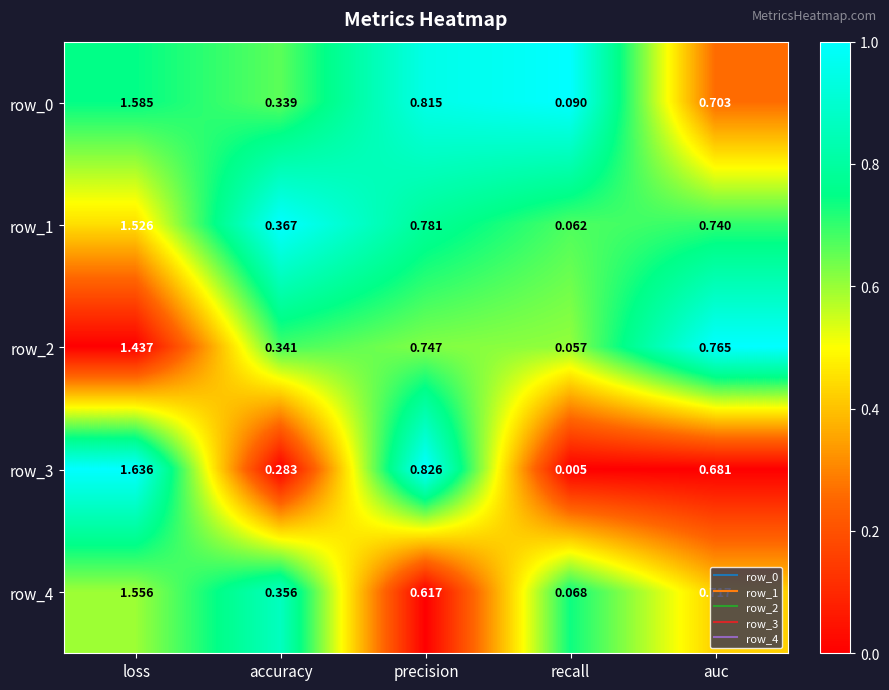

At which category is the sum across all series the highest?

loss